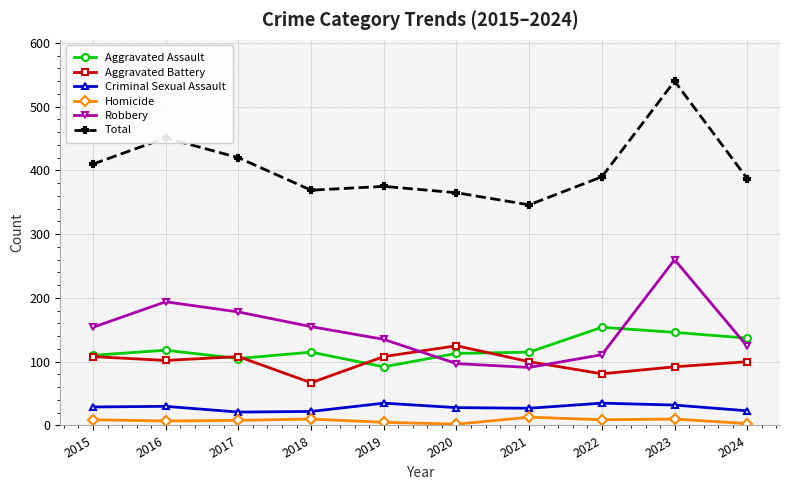

At which category is the sum across all series the highest?

2023